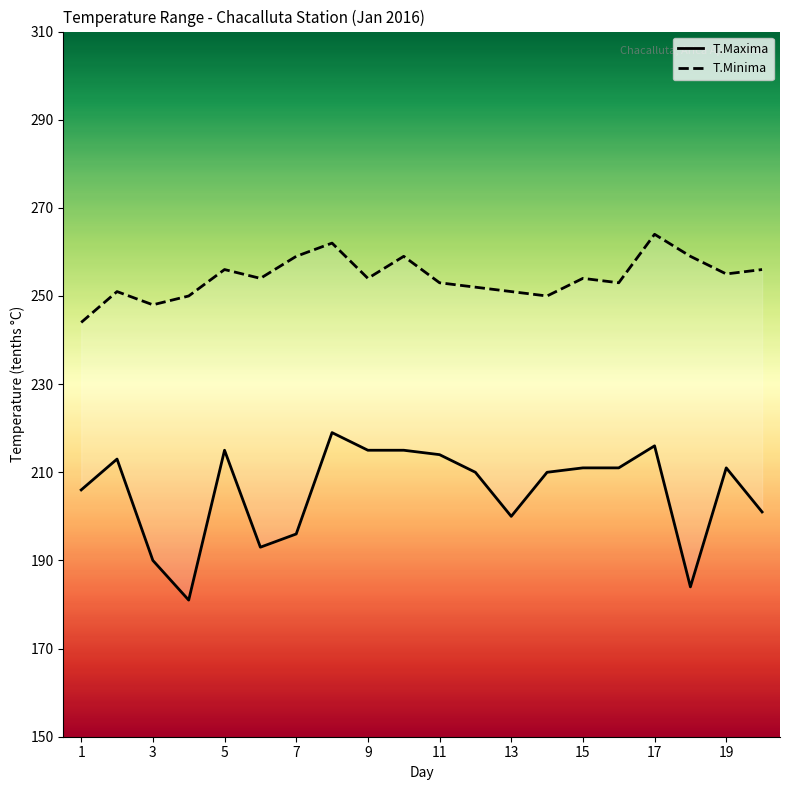

Count the number of data series in this chart.

2